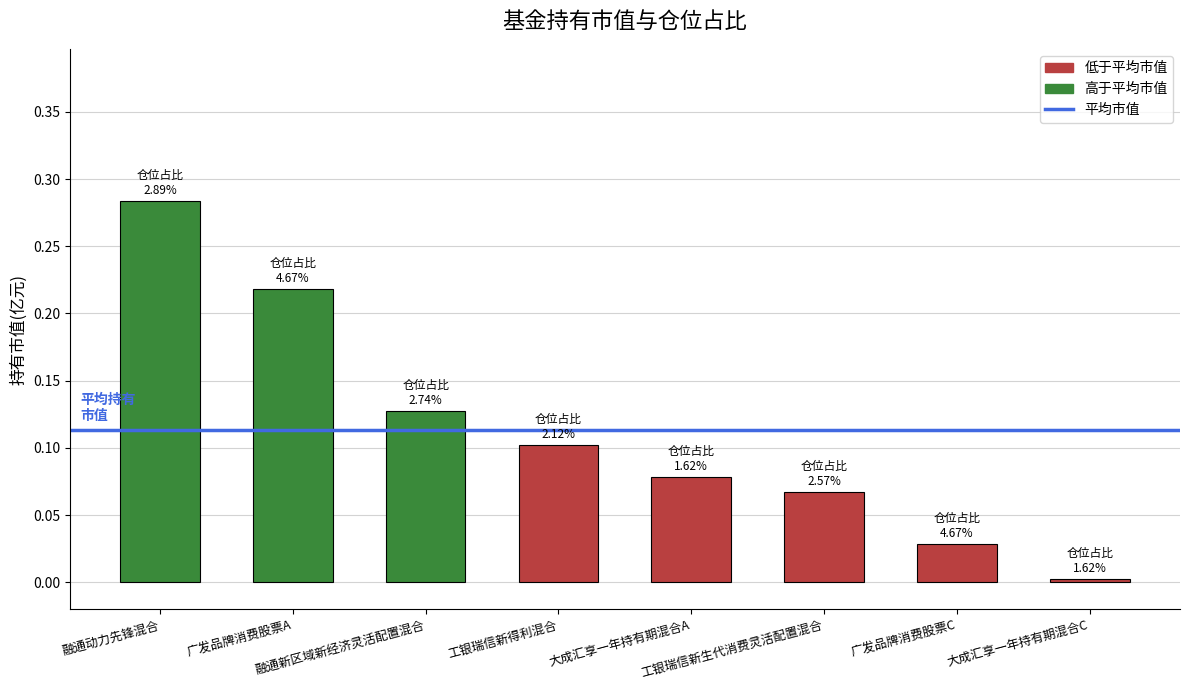

What is the label of the 4th bar from the left?

工银瑞信新得利混合